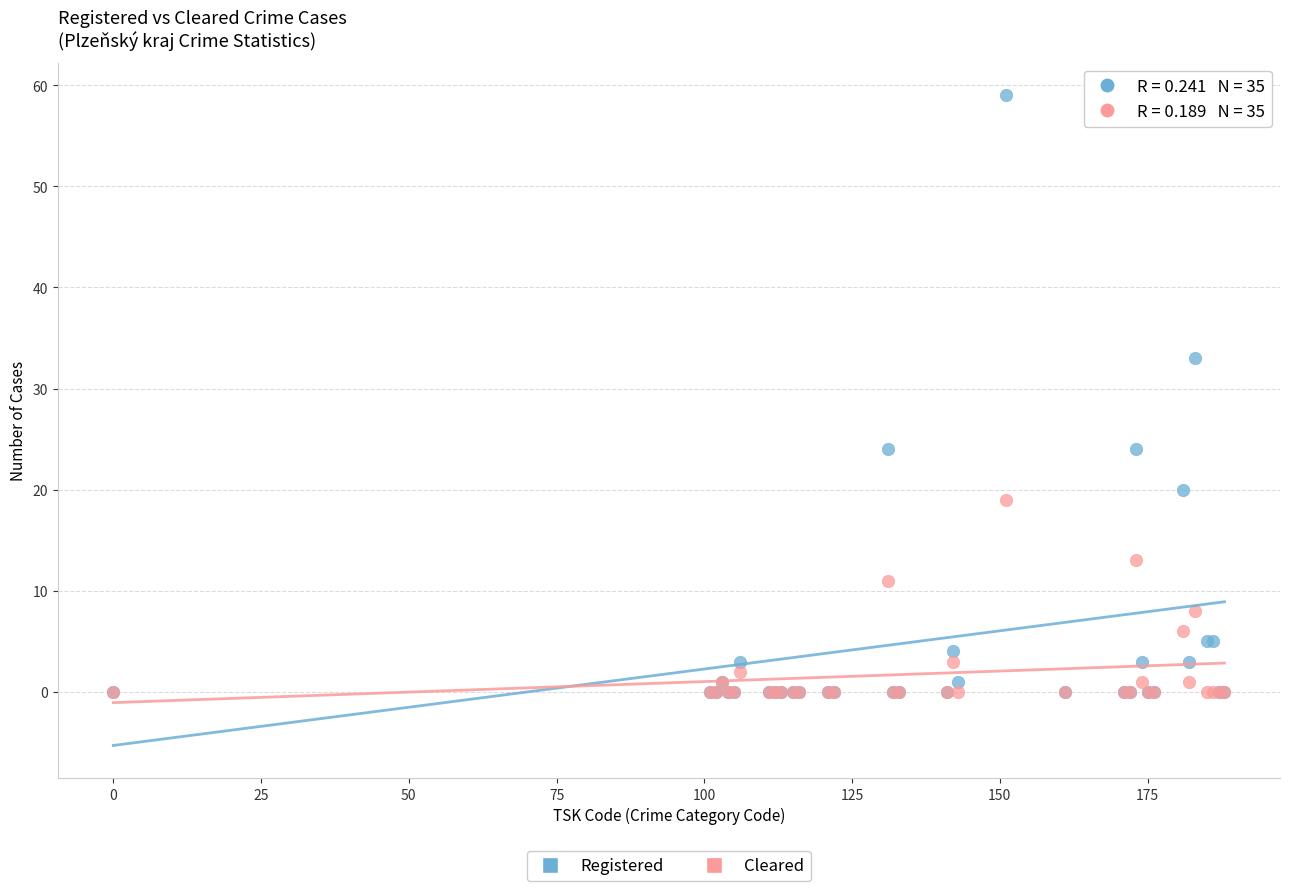

Which series contains the highest Y value?

Registered